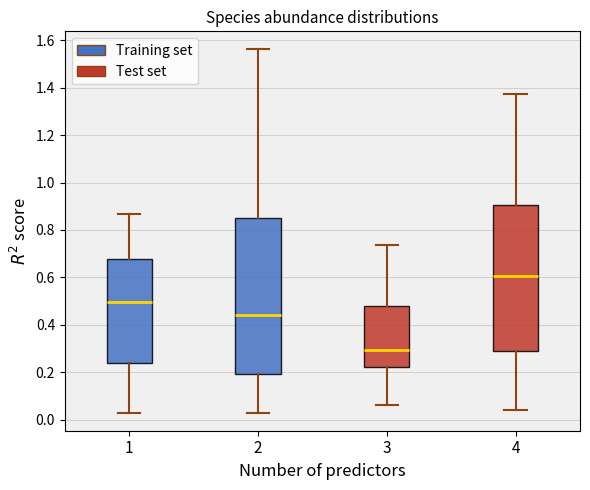

Reading left to right, transcribe this box plot: for each box, give where its median line is, the range the box spans, and where its two whiskers end, as read against the y-axis. The values are not printed on the chart, so give them approximately, as read against the axis.

1: median 0.50, box 0.24 to 0.68, whiskers 0.04 to 0.86
2: median 0.44, box 0.20 to 0.84, whiskers 0.04 to 1.56
3: median 0.30, box 0.22 to 0.48, whiskers 0.06 to 0.74
4: median 0.60, box 0.30 to 0.90, whiskers 0.04 to 1.38